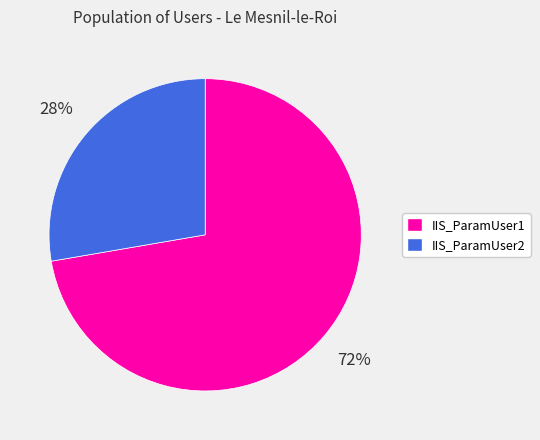

Does IIS_ParamUser2 account for over 50% of the chart?

No